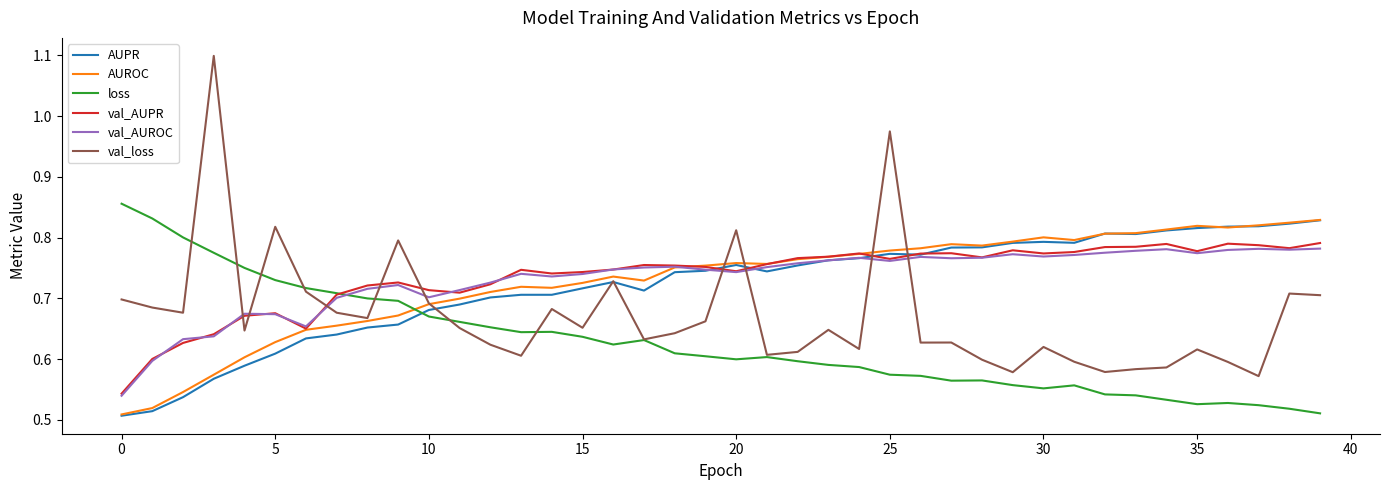

Which series has the widest spread of values?

val_loss